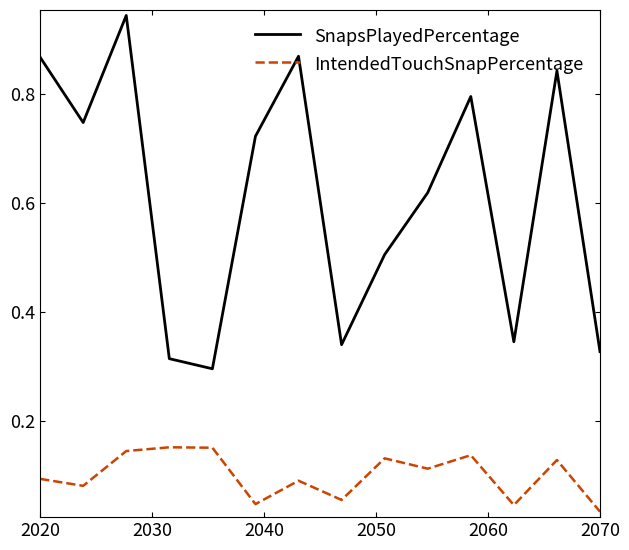

Which series has the largest total across all categories?

SnapsPlayedPercentage